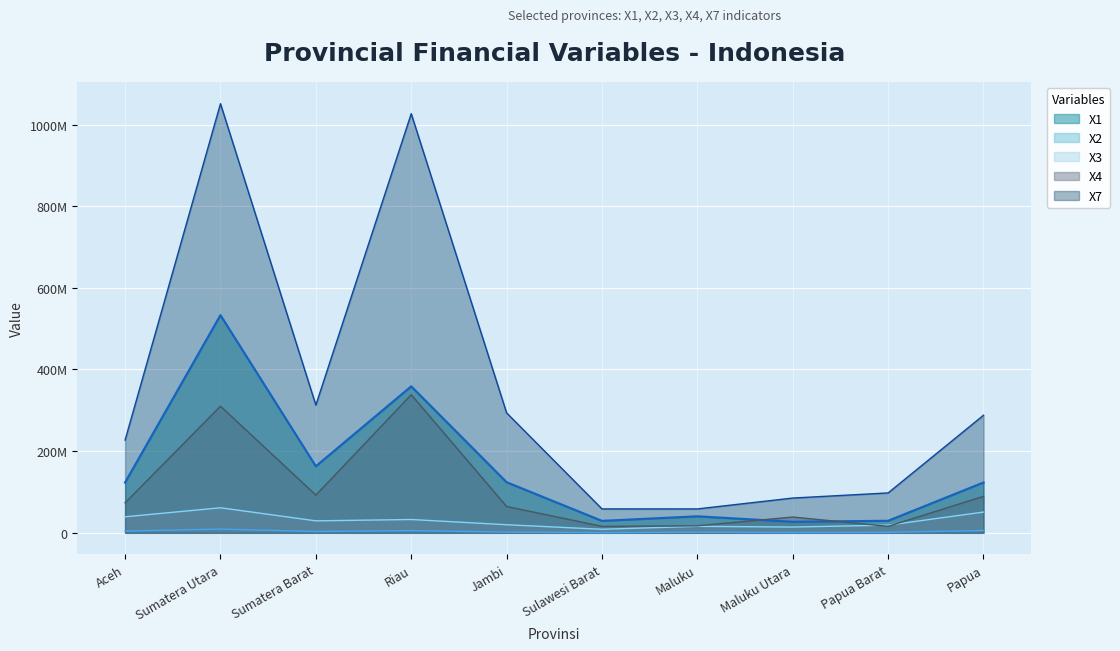

The value of X4 at Aceh is 44034894.2. True or false?

False